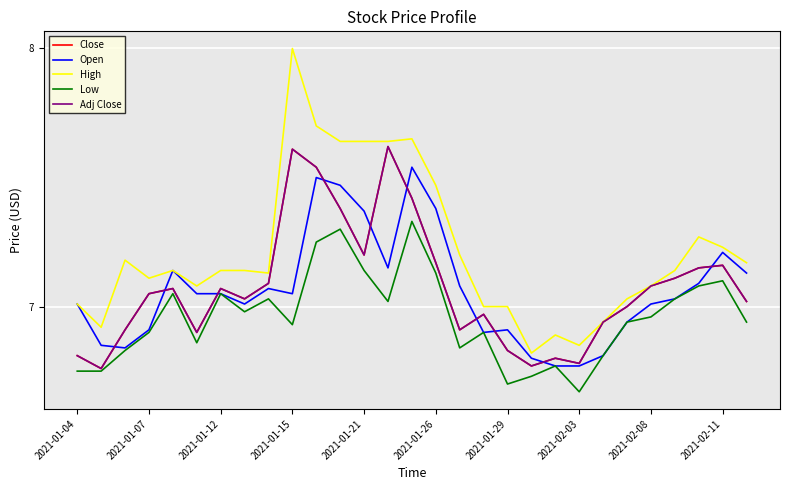

Does the chart display data point markers on the line(s)?

No